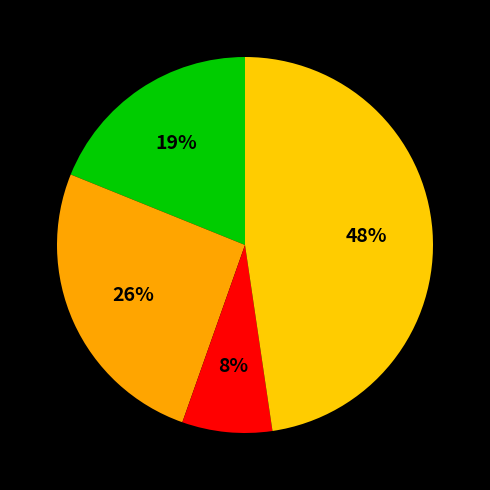

How many slices are in this pie chart?

4